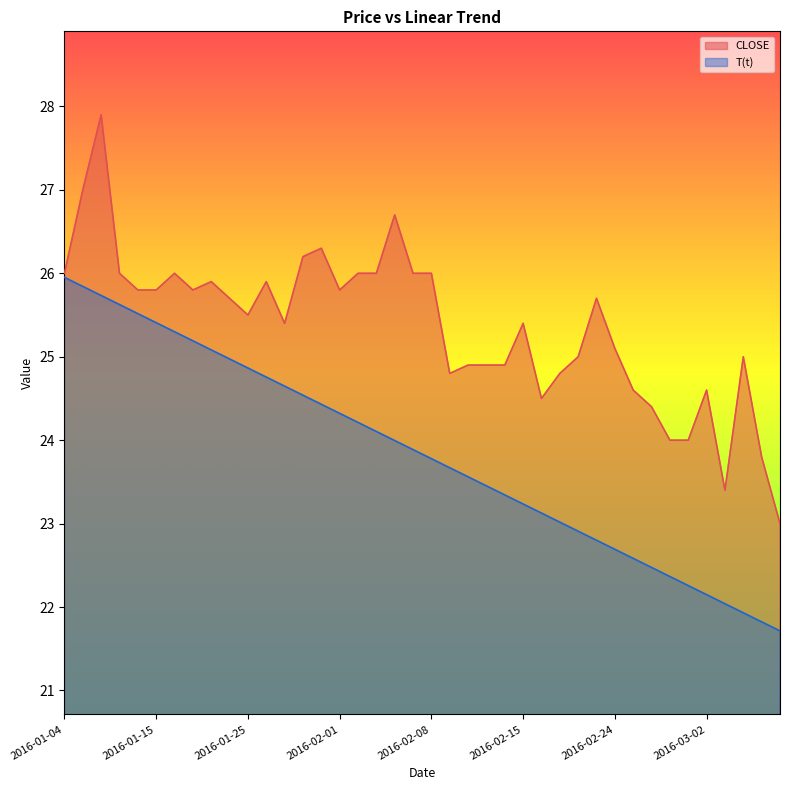

Rank the series by their average value, from highest to lowest.

CLOSE, T(t)